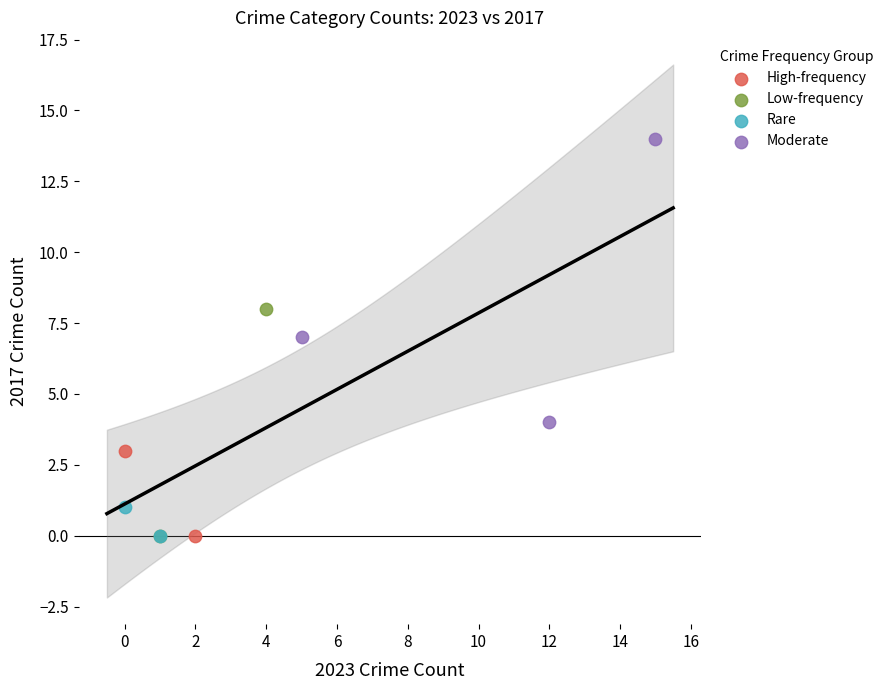

Which series contains the highest Y value?

Moderate